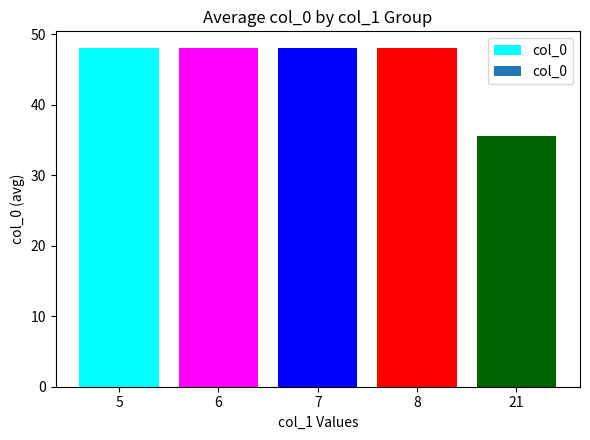

How many series are shown in this chart?

1